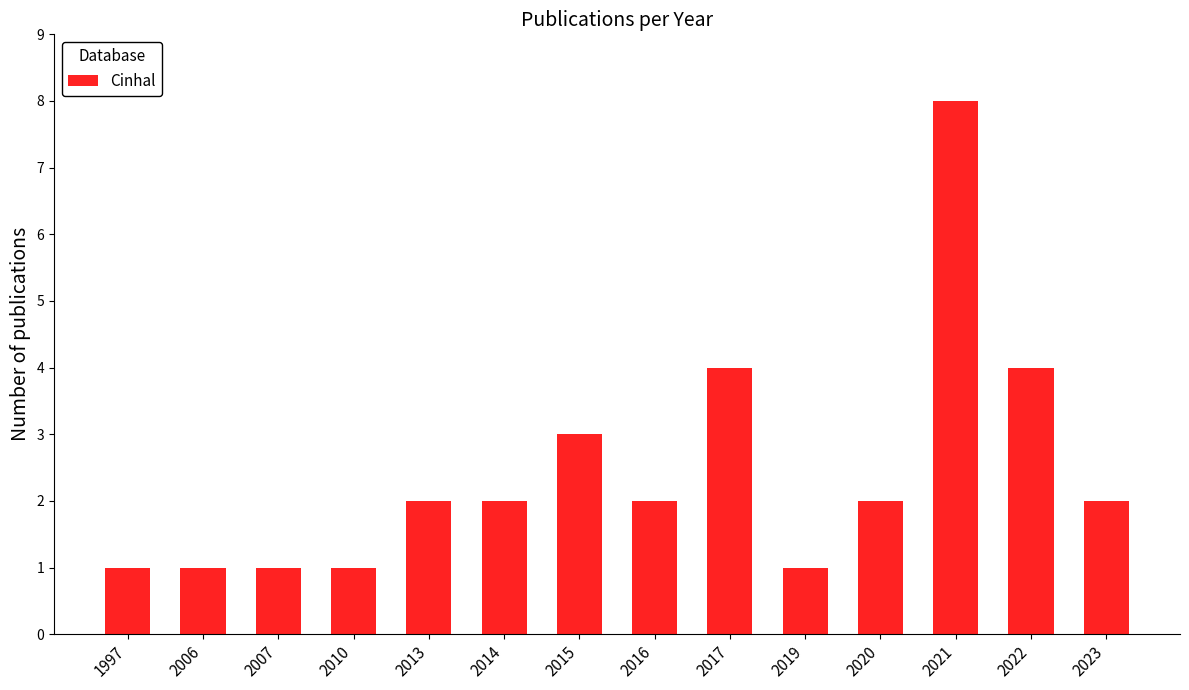

Reading left to right, transcribe all the data shown in this chart.

1997=1	2006=1	2007=1	2010=1	2013=2	2014=2	2015=3	2016=2	2017=4	2019=1	2020=2	2021=8	2022=4	2023=2